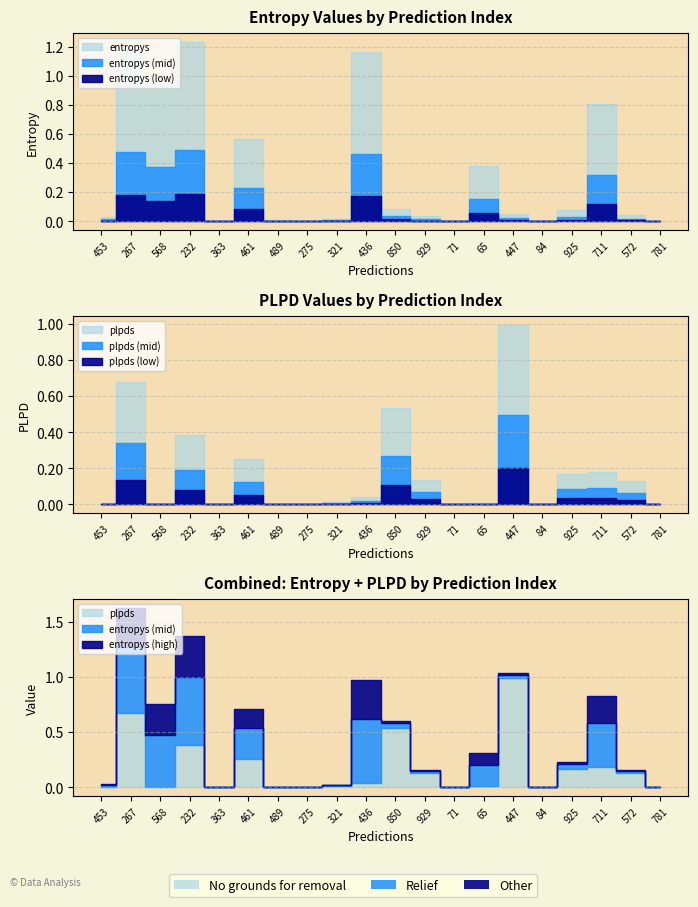

The value of entropys at 275 is 0.0. True or false?

False